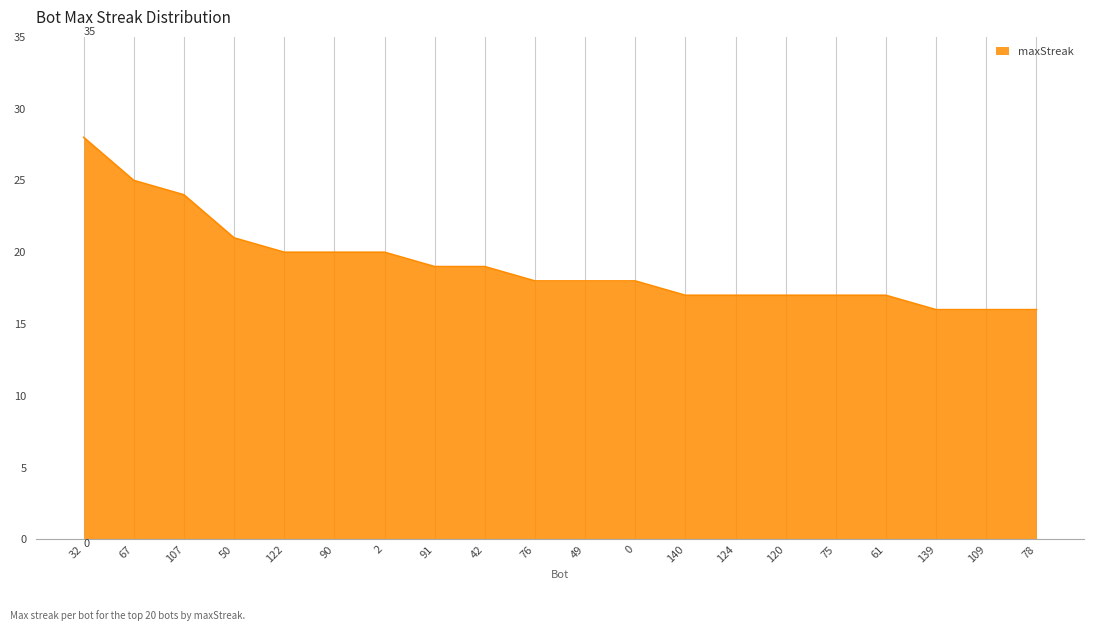

At which label is the value closest to 22?

50